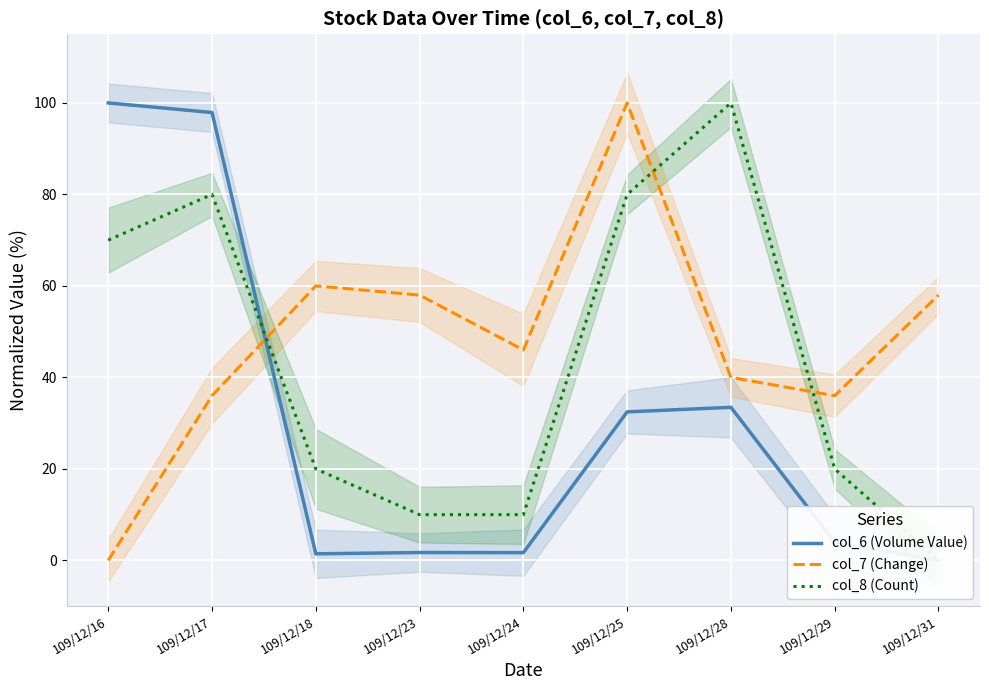

At which label does col_7 (Change) first exceed 46?

109/12/18